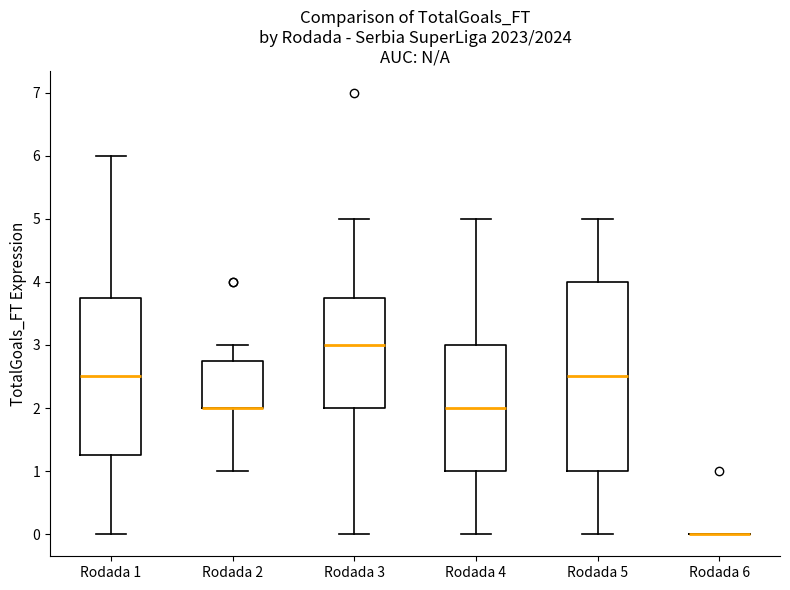

Reading left to right, read every box against the y-axis: the position of its median line, the range the box covers, and the ends of its whiskers. The values are not printed on the chart, so give them approximately, as read against the axis.

Rodada 1: median 2.5, box 1.3 to 3.8, whiskers 0.0 to 6.0
Rodada 2: median 2.0 (drawn on the box's lower edge), box 2.0 to 2.8, whiskers 1.0 to 3.0
Rodada 3: median 3.0, box 2.0 to 3.8, whiskers 0.0 to 5.0
Rodada 4: median 2.0, box 1.0 to 3.0, whiskers 0.0 to 5.0
Rodada 5: median 2.5, box 1.0 to 4.0, whiskers 0.0 to 5.0
Rodada 6: box collapsed to a line at 0.0, whiskers 0.0 to 0.0